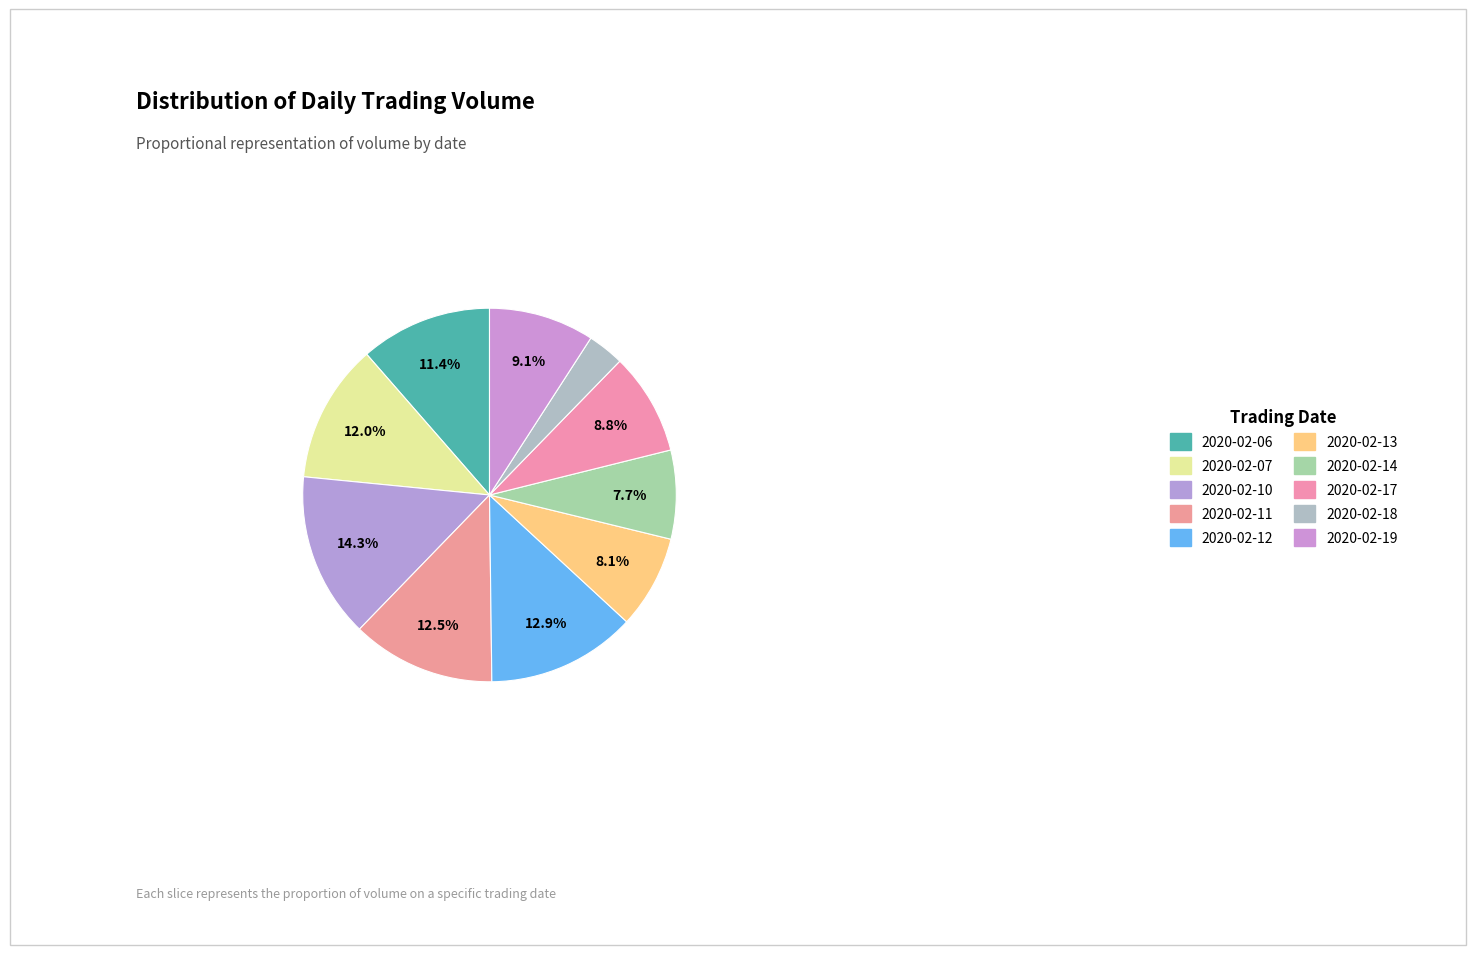

Combined, do 2020-02-19 and 2020-02-11 account for over 50%?

No